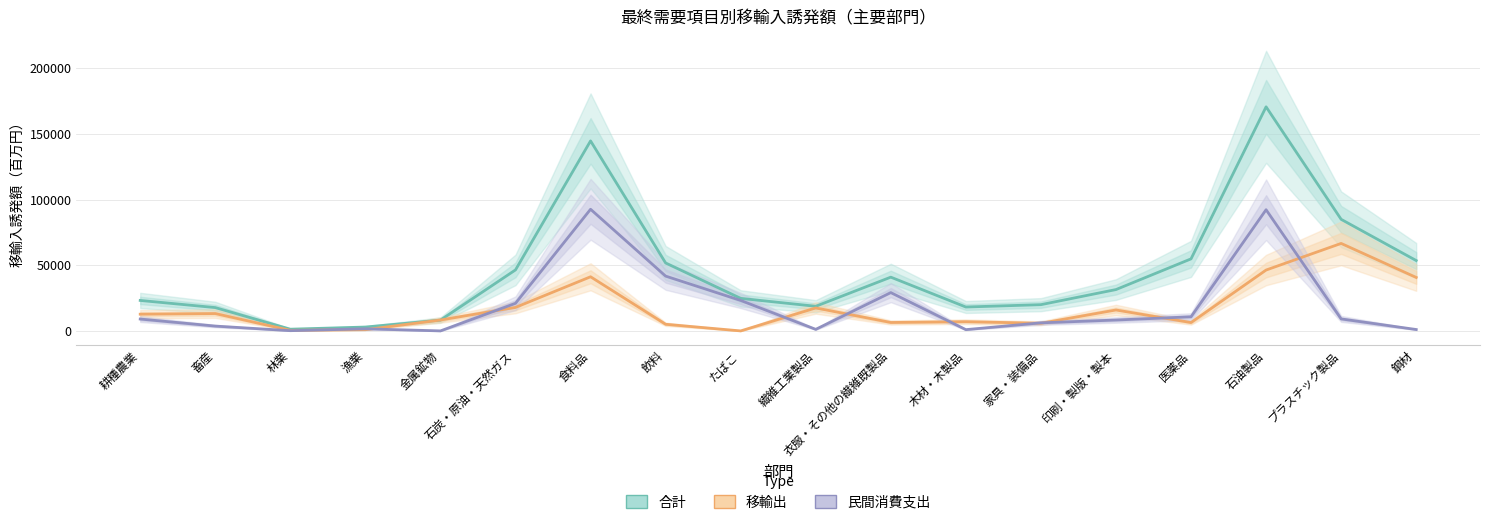

Between 耕種農業 and 畜産, which series saw the biggest shift?

合計